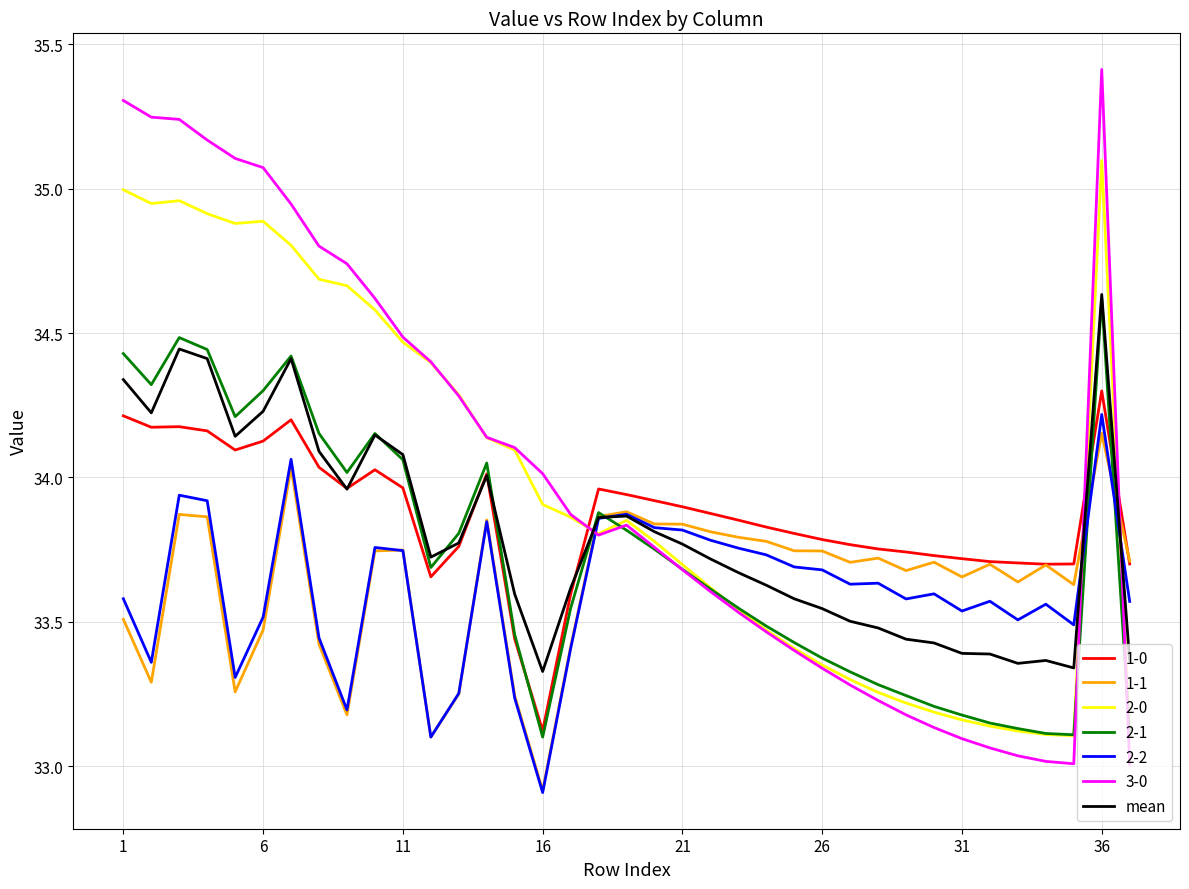

True or false: 3-0 and 2-2 cross at least once.

True